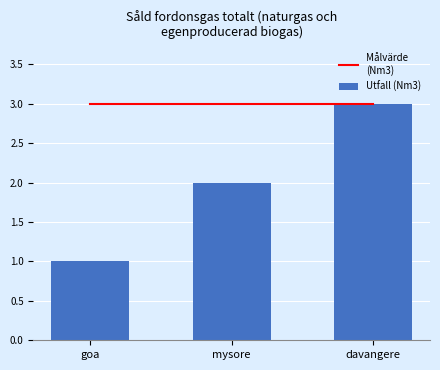

List the labels in order of Målvärde
(Nm3) value, largest first.

goa, mysore, davangere